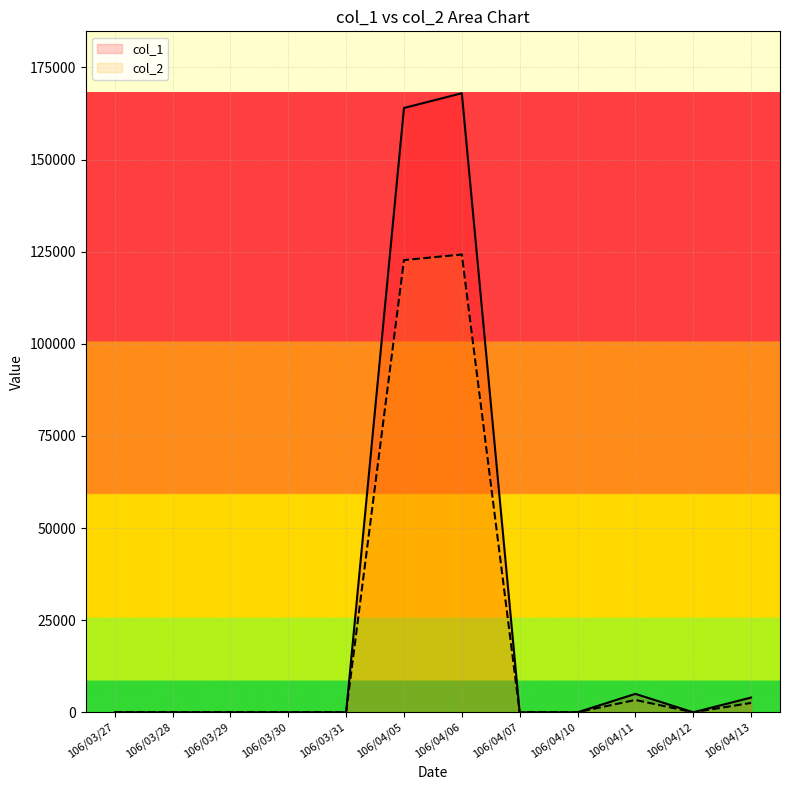

Reading left to right, transcribe all the data shown in this chart.

col_1: 0	0	0	0	0	164000	168000	0	0	5000	0	4000
col_2: 0	0	0	0	0	122720	124240	0	0	3350	0	2540